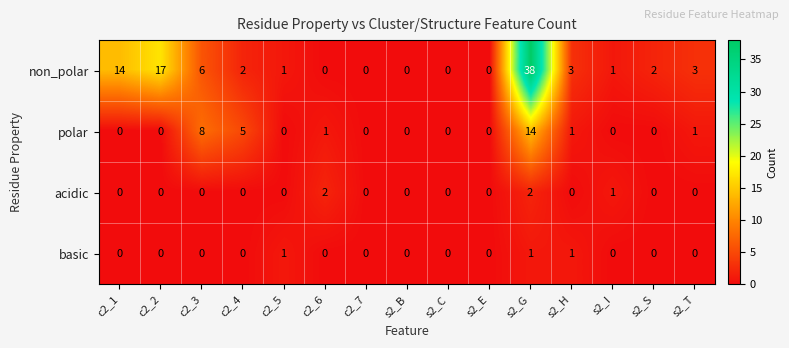

The value of polar at s2_T is 1. True or false?

True